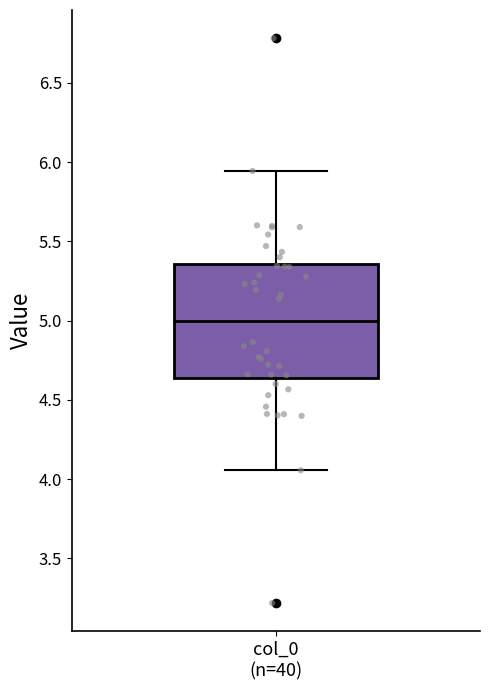

Read this box plot against the y-axis: the position of the median line, the range covered by the box, and the ends of both whiskers. The values are not printed on the chart, so give them approximately, as read against the axis.

median 5.00, box 4.65 to 5.35, whiskers 4.05 to 5.95